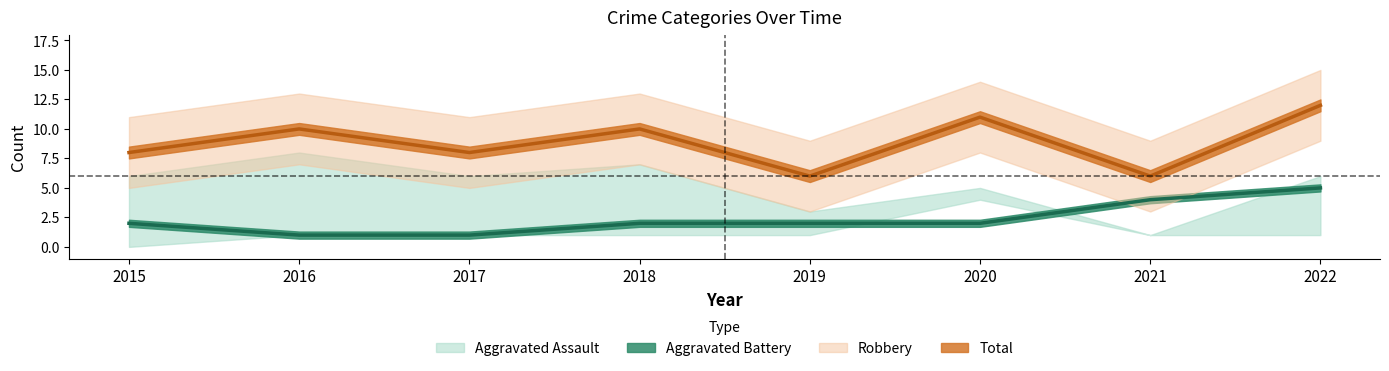

Reading left to right, what are all the values shown in this chart?

Aggravated Battery: 2	1	1	2	2	2	4	5
Total: 8	10	8	10	6	11	6	12